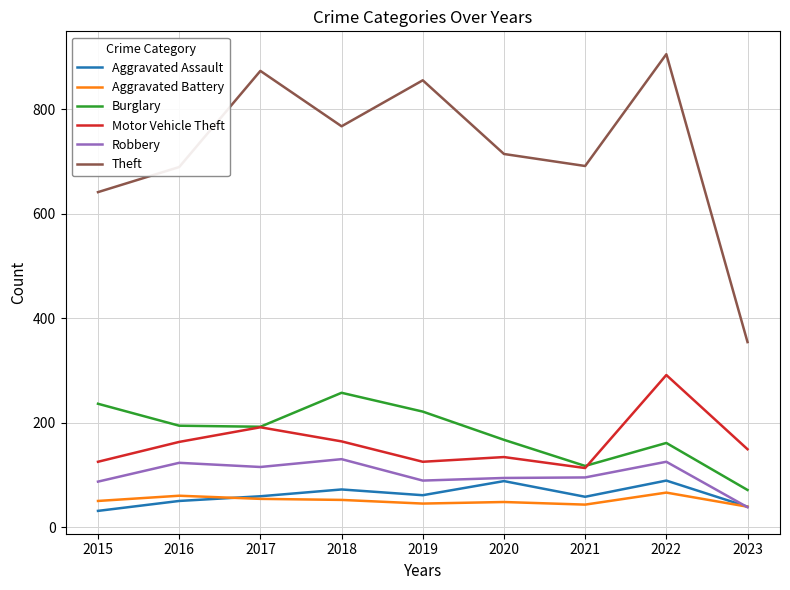

Between 2017 and 2020, which series saw the biggest shift?

Theft